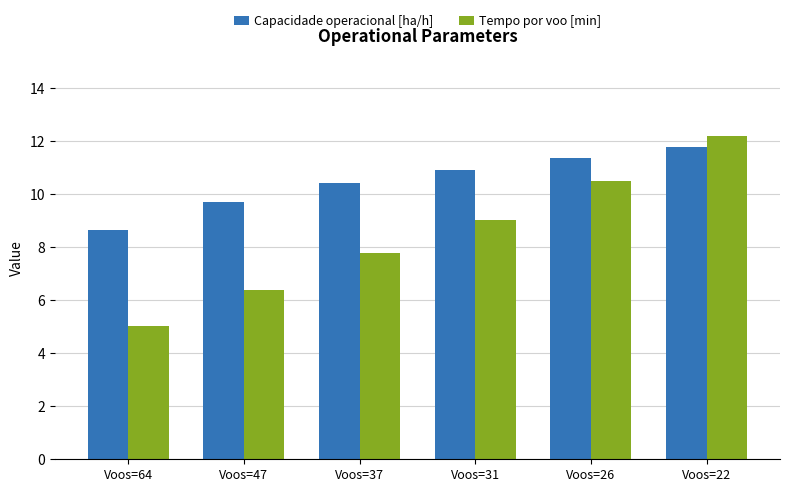

At which label is Tempo por voo [min] closest to 8?

Voos=37